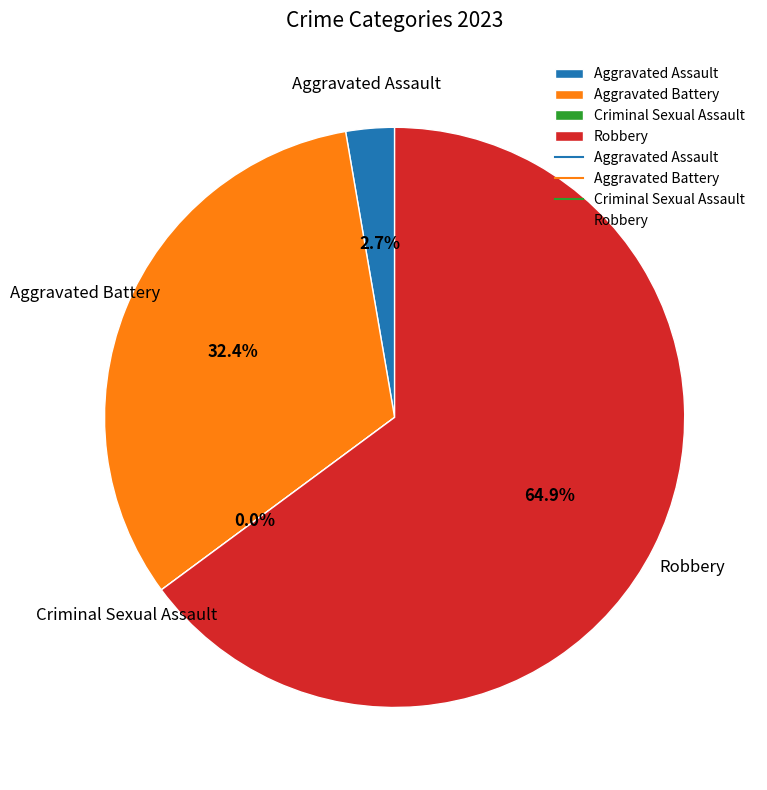

Which slice is the smallest?

Criminal Sexual Assault